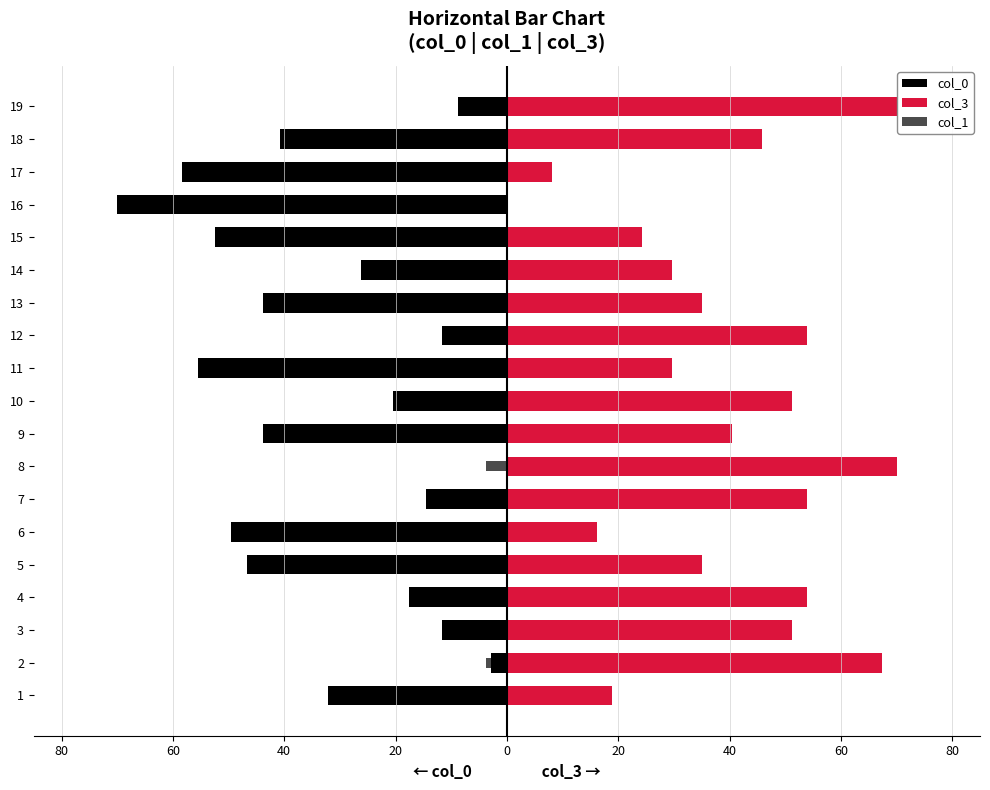

Which series has the largest range (max minus min)?

col_0